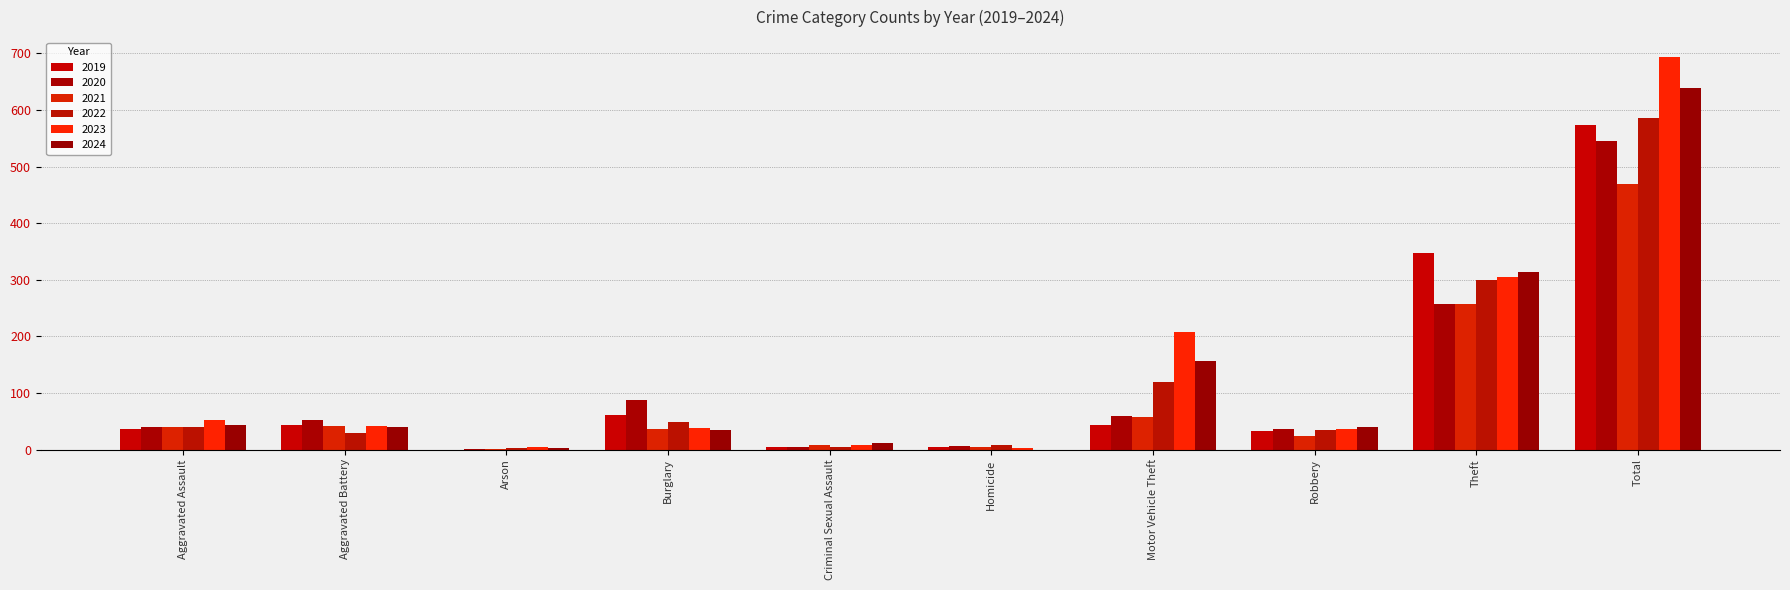

Are the bars horizontal?

No